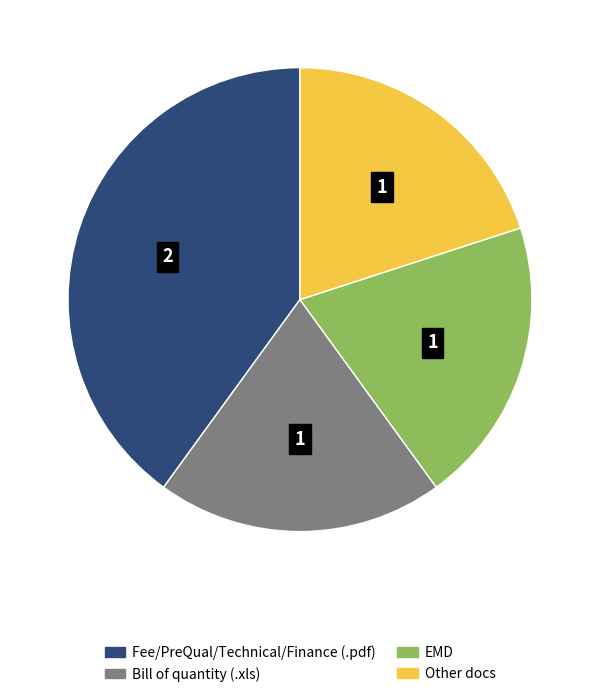

Approximately how many times larger is the value at Bill of quantity (.xls) compared to Fee/PreQual/Technical/Finance (.pdf)?

0.5